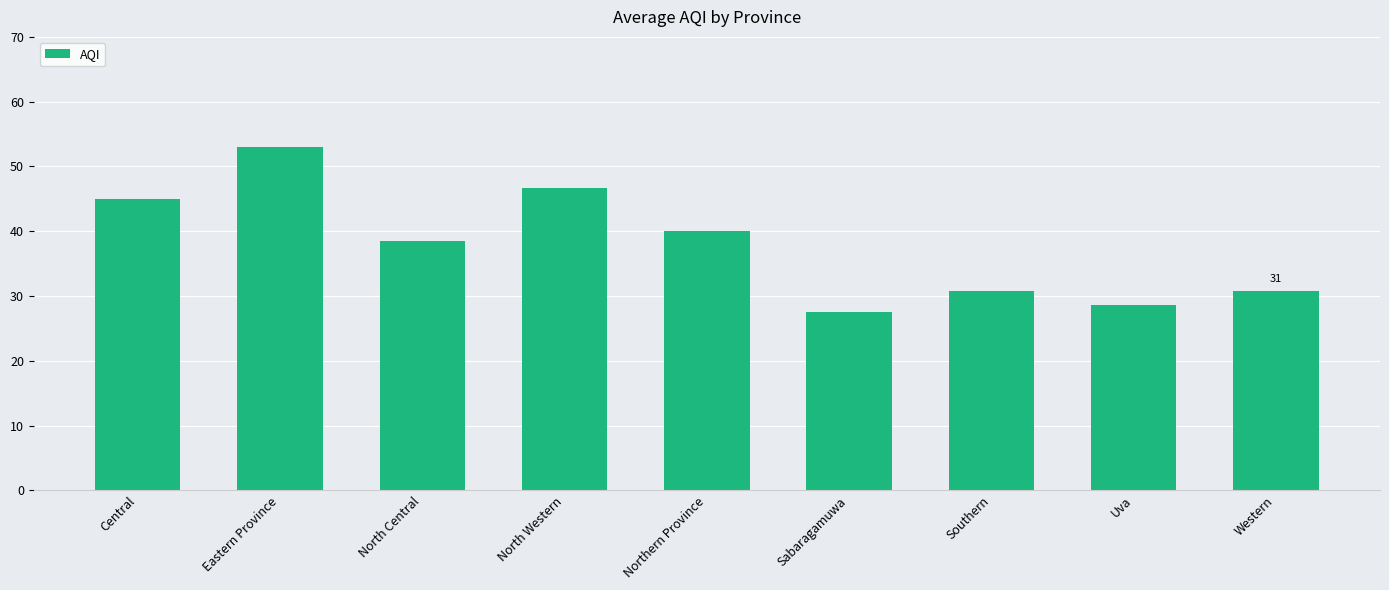

Which label corresponds to the largest value in the chart?

Eastern Province